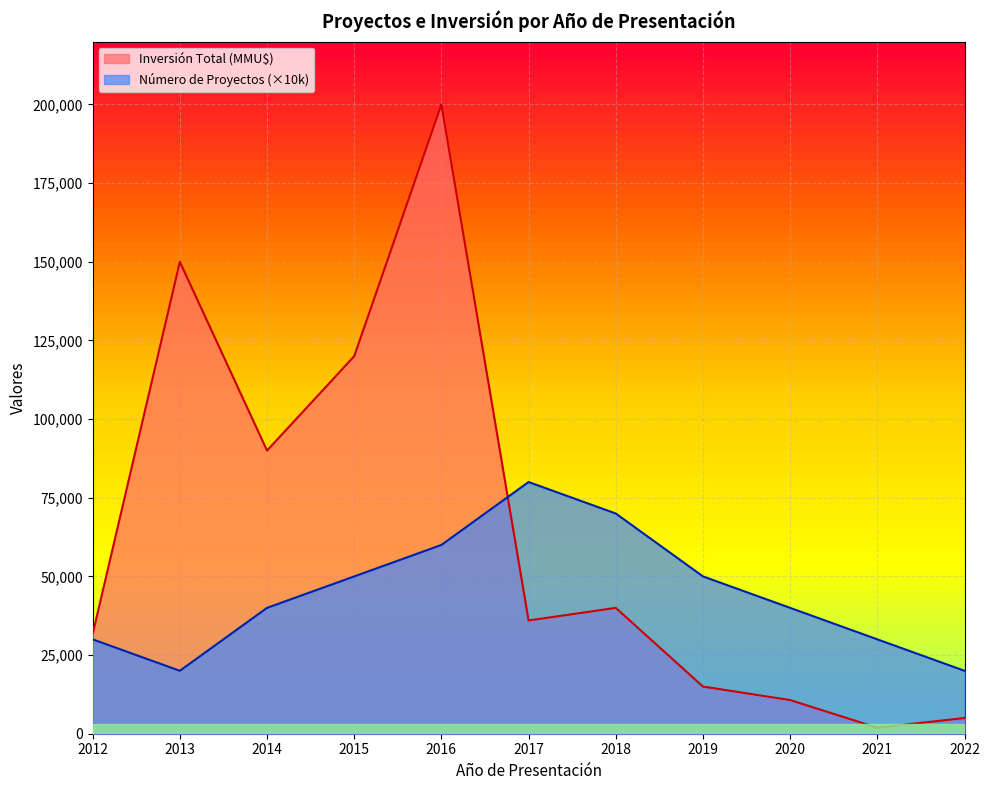

What is the difference between the Número de Proyectos values at 2019 and 2014?

10000